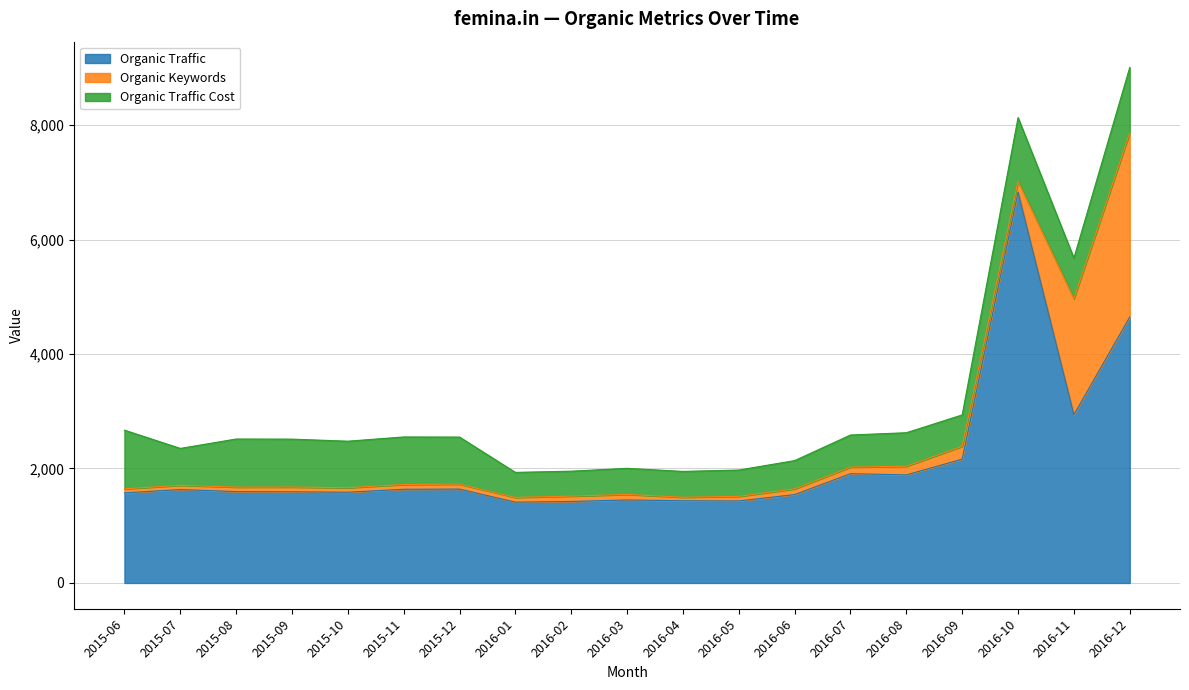

What is the label of the 15th point from the left?

2016-08